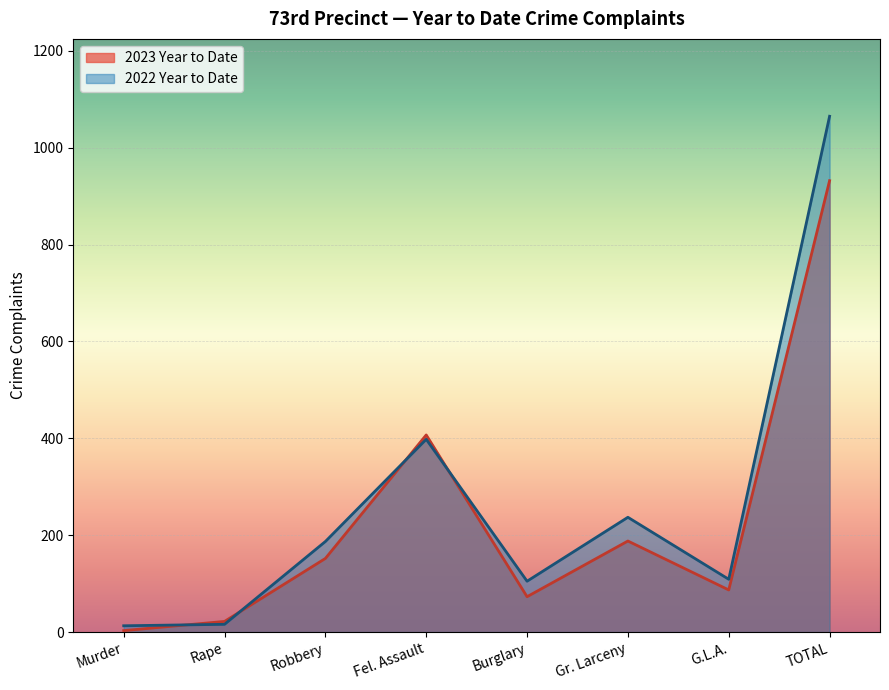

In 2022 Year to Date, how many points are higher than both neighbors (excluding endpoints)?

2